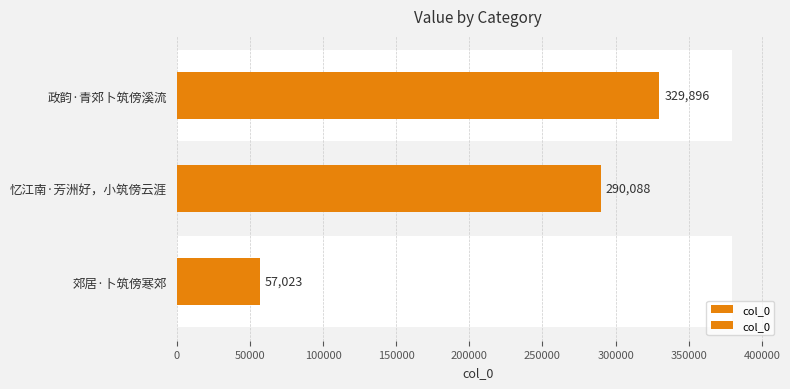

How many values are below 290088?

1